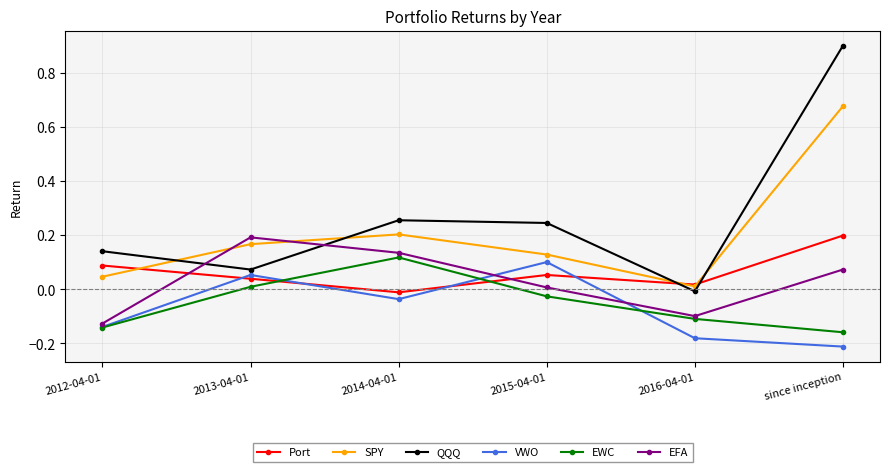

After their last crossing, which series has the higher values: VWO or EFA?

EFA